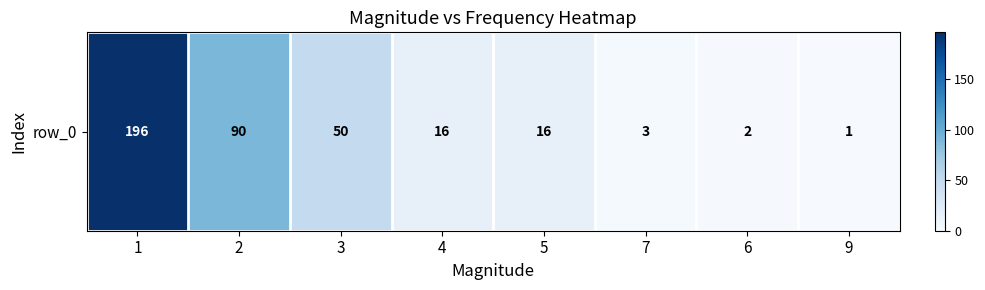

What is the minimum value shown in the chart?

1